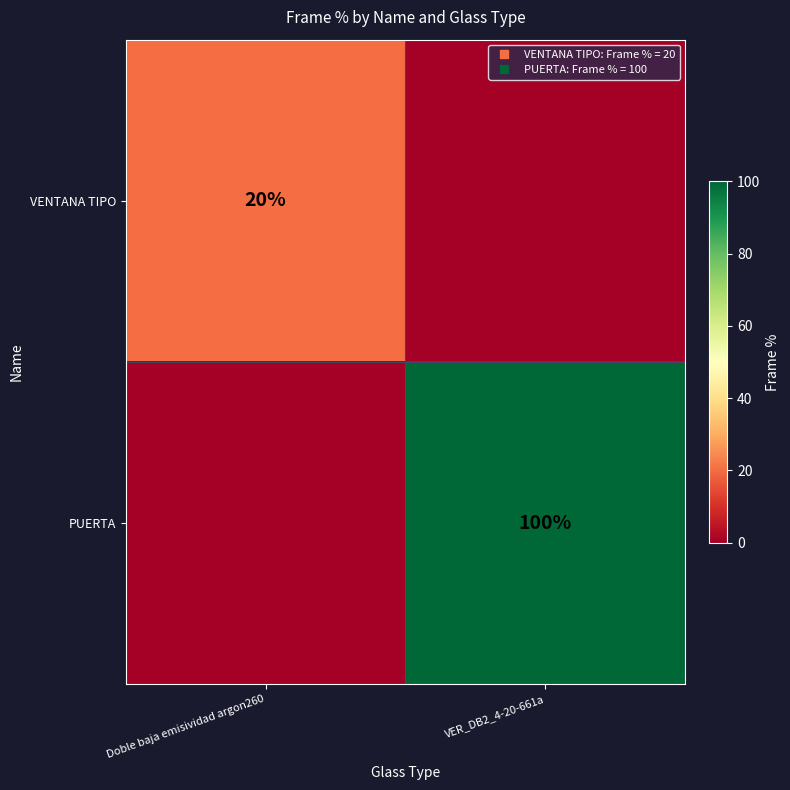

Between Doble baja emisividad argon260 and VER_DB2_4-20-661a, which series saw the biggest shift?

PUERTA